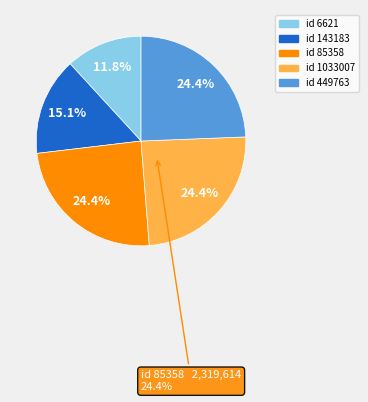

To the nearest percent, what is the difference between the largest and smallest slice percentages?

13%